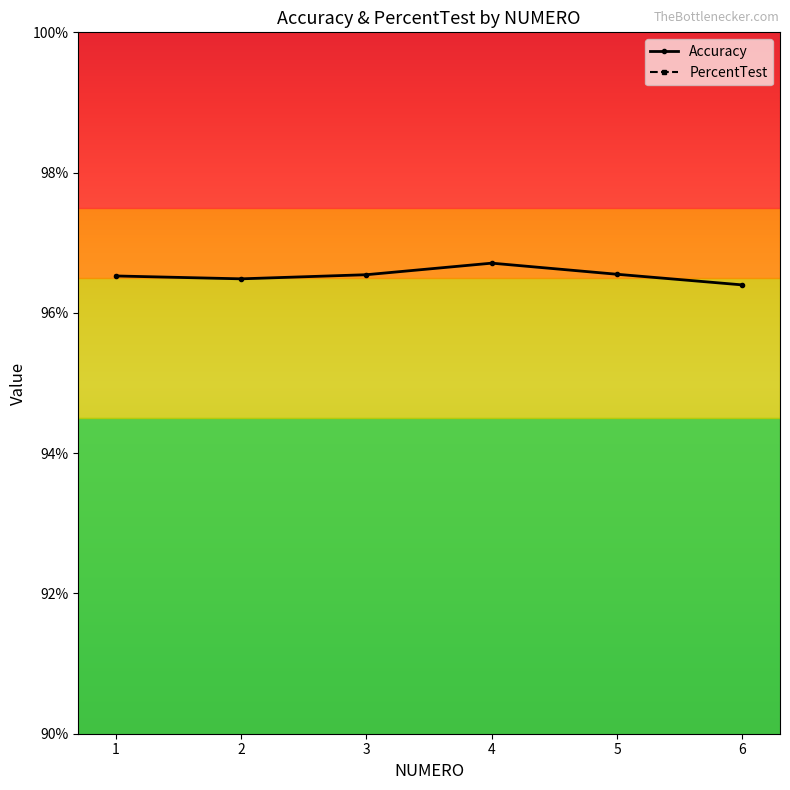

Read the Accuracy value at 4.

1.0